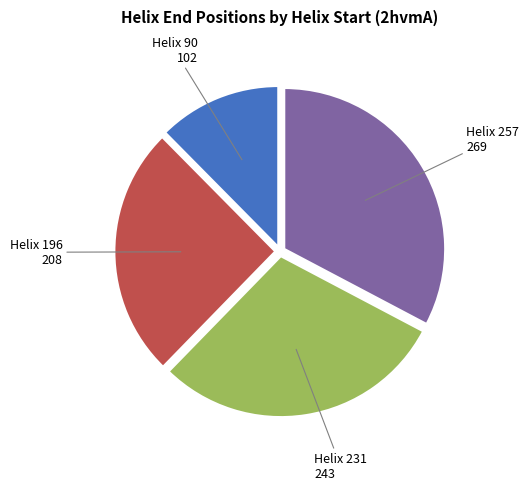

Is there any slice that represents more than half of the pie?

No